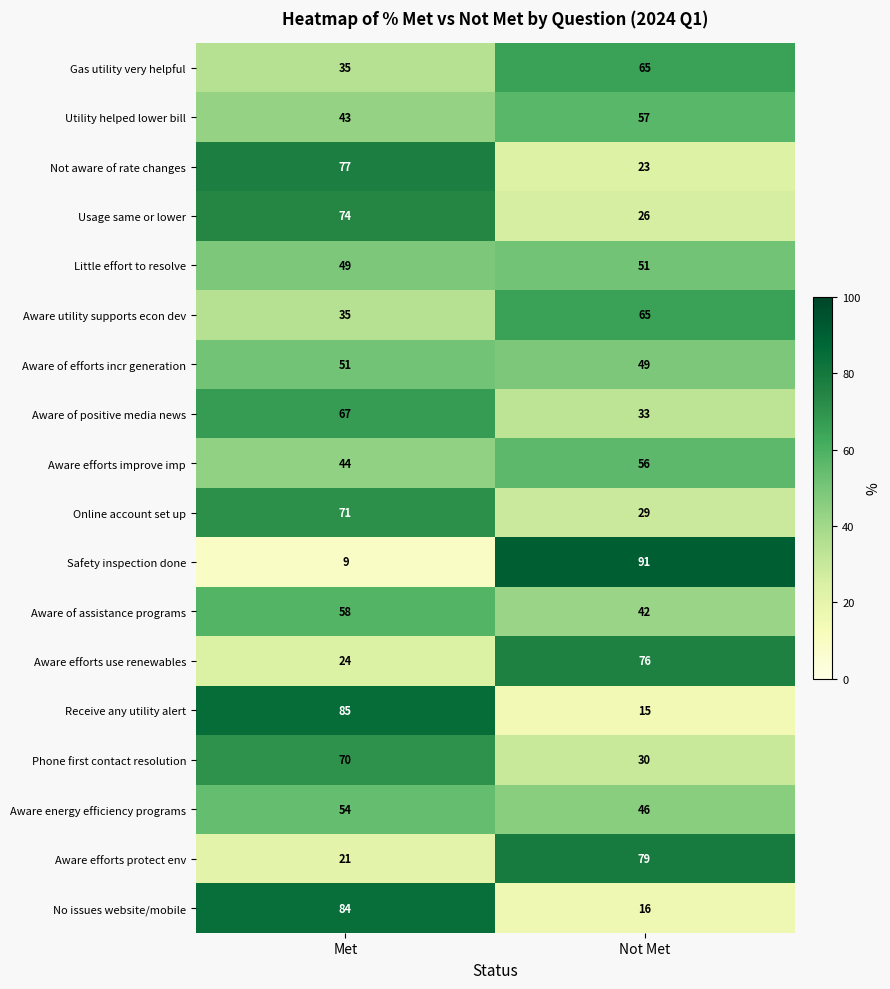

Rank the categories by Safety inspection done value from highest to lowest.

Not Met, Met